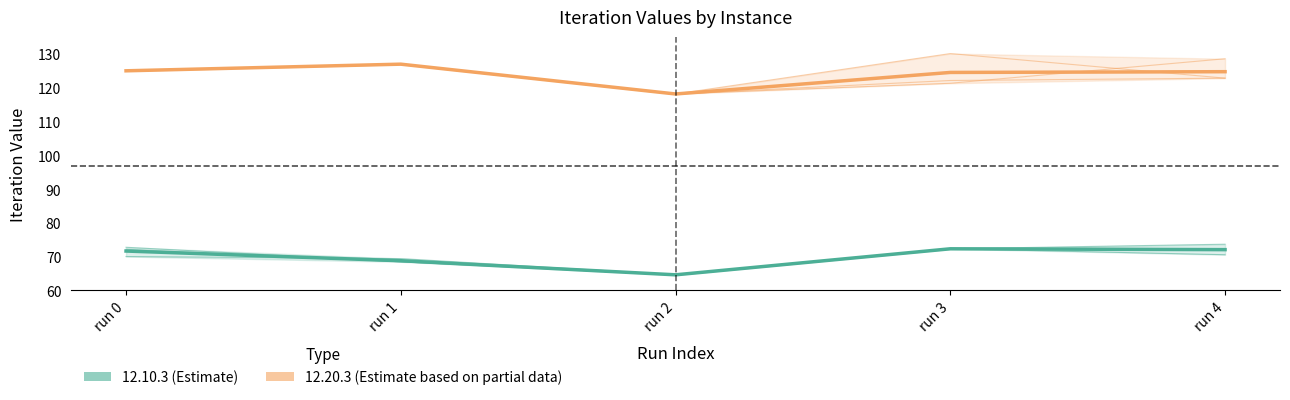

What is the sum of the 12.10.3 (Estimate) values at run 0 and run 4?

143.7